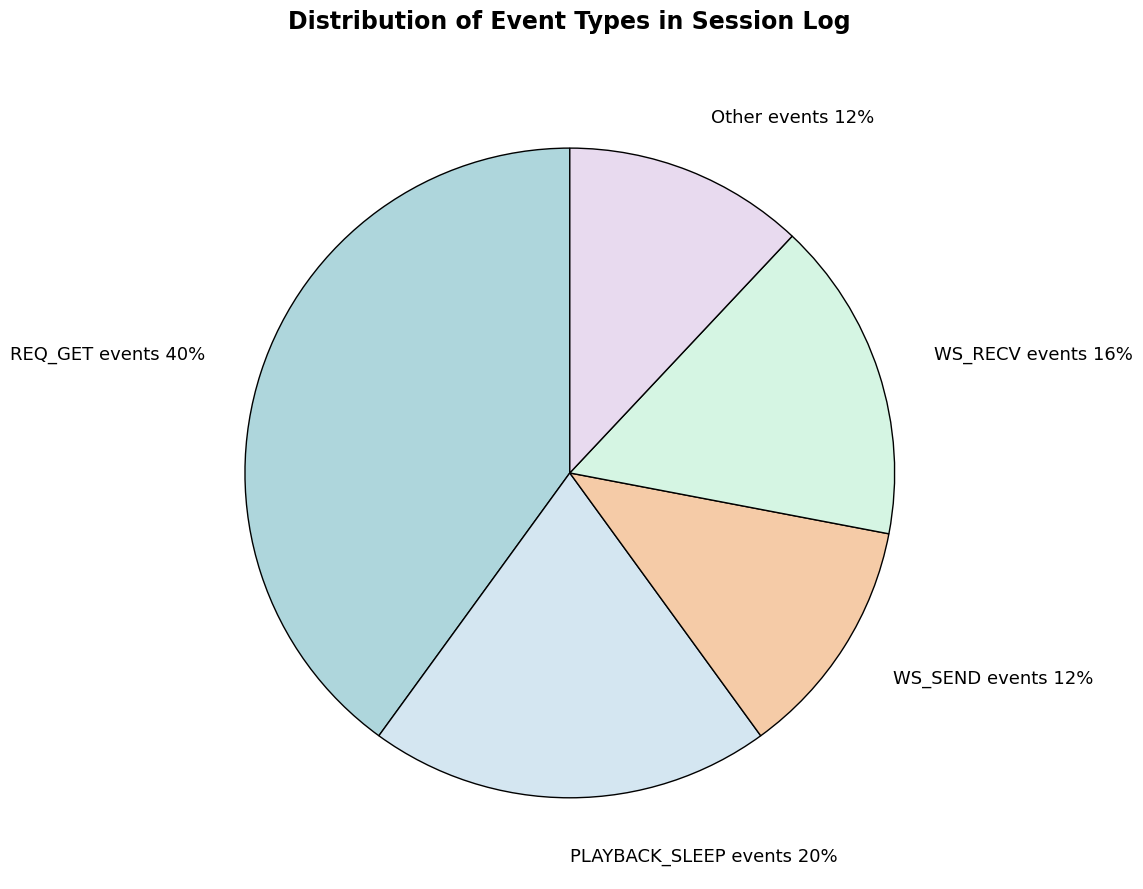

To the nearest percent, what is the difference between the WS_RECV events 16% and REQ_GET events 40% slice percentages?

24%